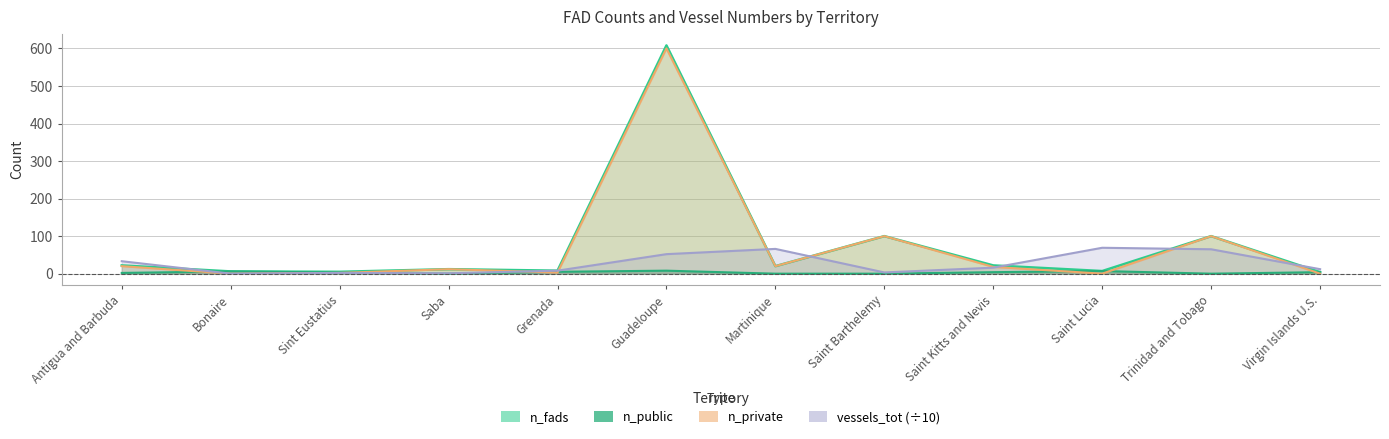

List the series in order of their peak value, highest first.

n_fads, n_private, vessels_tot, n_public